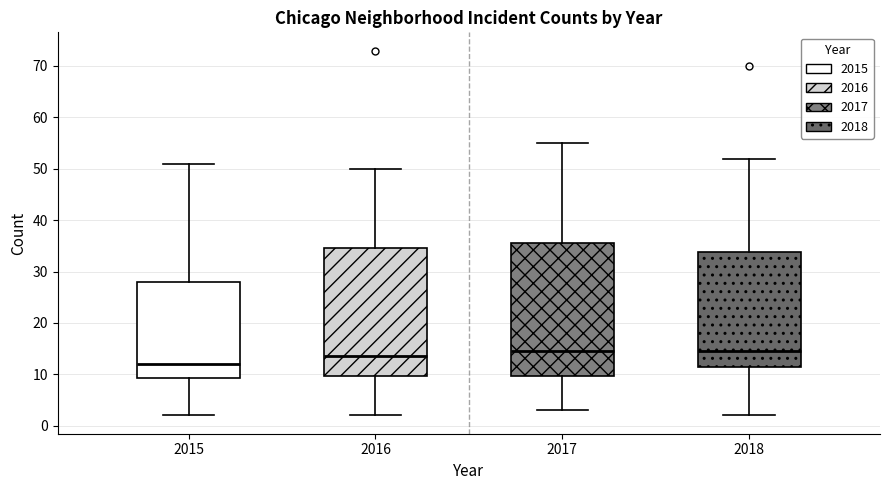

Comparing the boxes themselves (not the whiskers), which one is the tallest?

2017